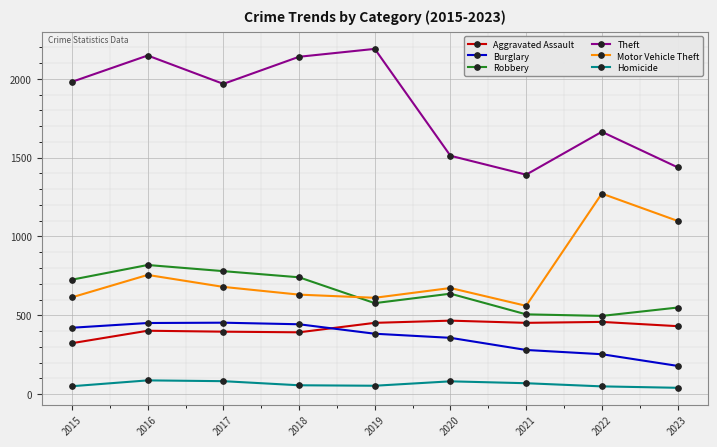

Between 2015 and 2022, which series saw the biggest shift?

Motor Vehicle Theft